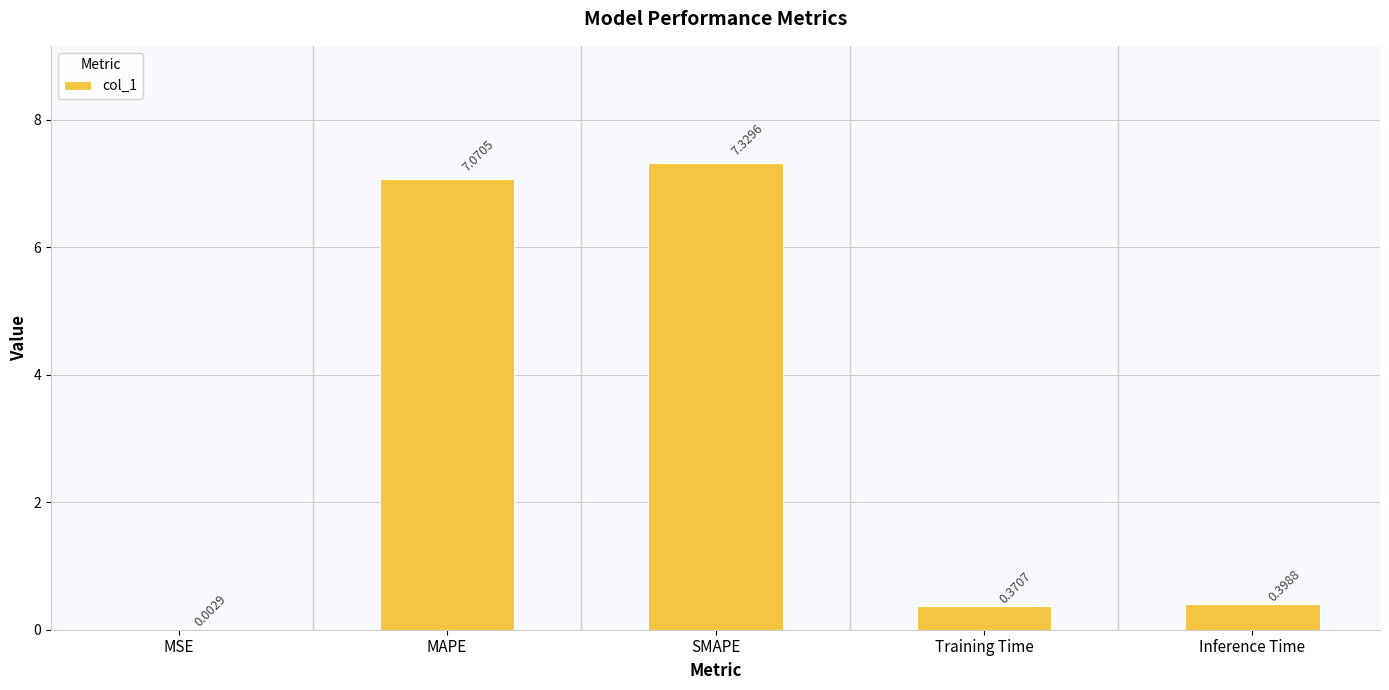

What is the average value?

3.0